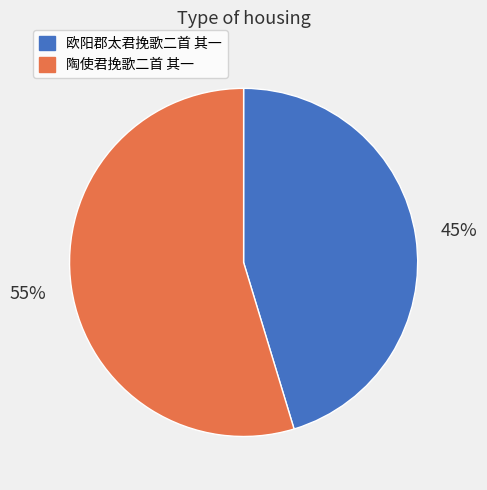

Which slice represents more than half of the pie?

陶使君挽歌二首 其一